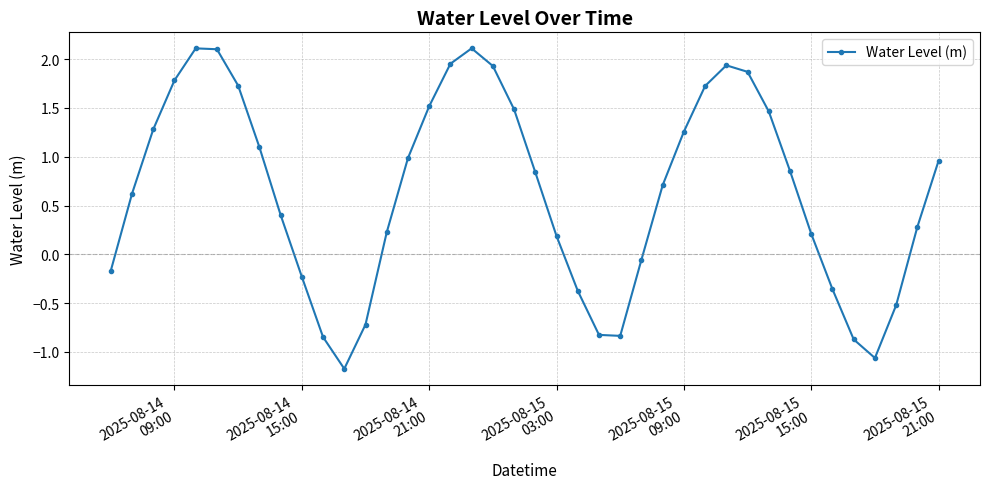

True or false: the data has more than 0 interior local peaks.

True